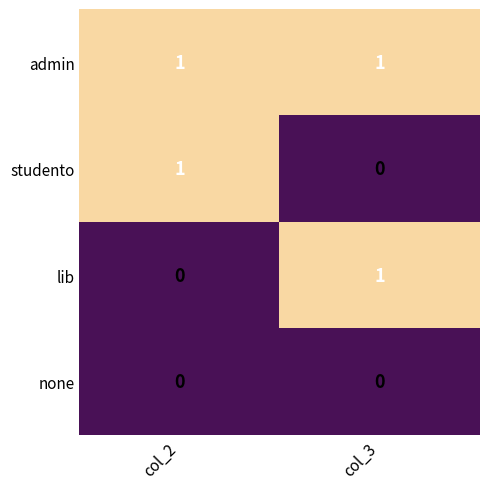

Which series has the largest total across all categories?

admin